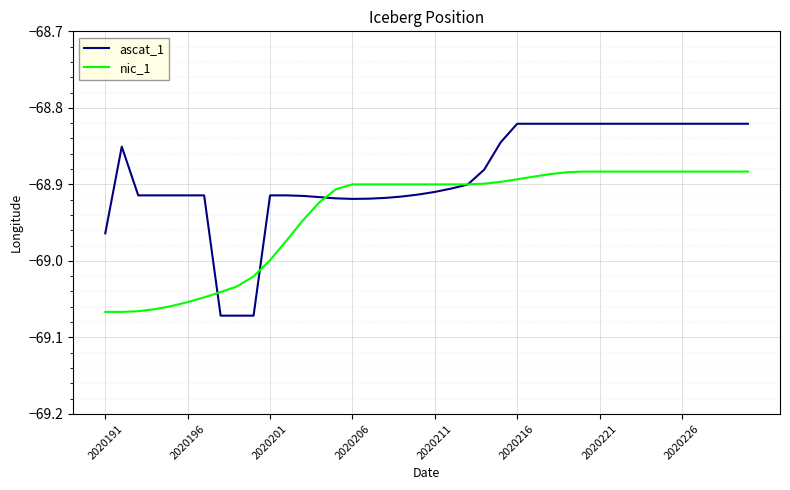

Which series has the largest range (max minus min)?

ascat_1